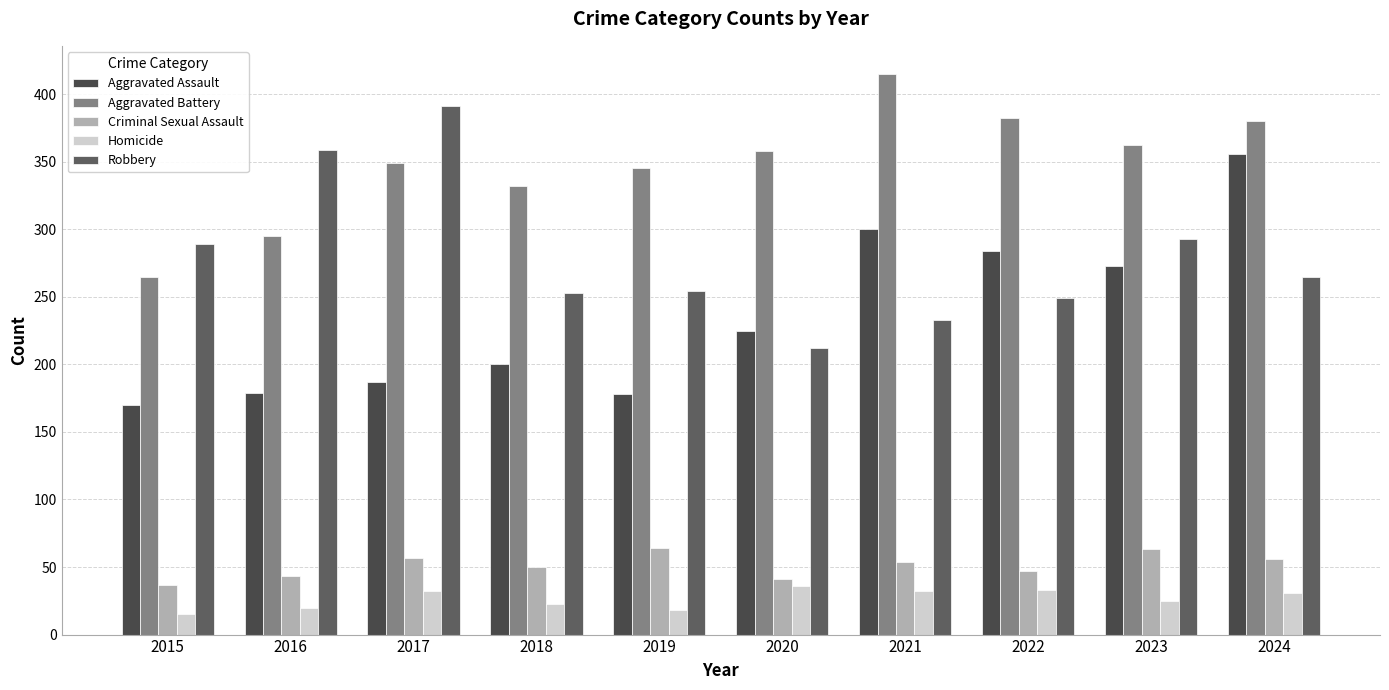

What is the value of the Homicide bar at the 1st from the left?

15